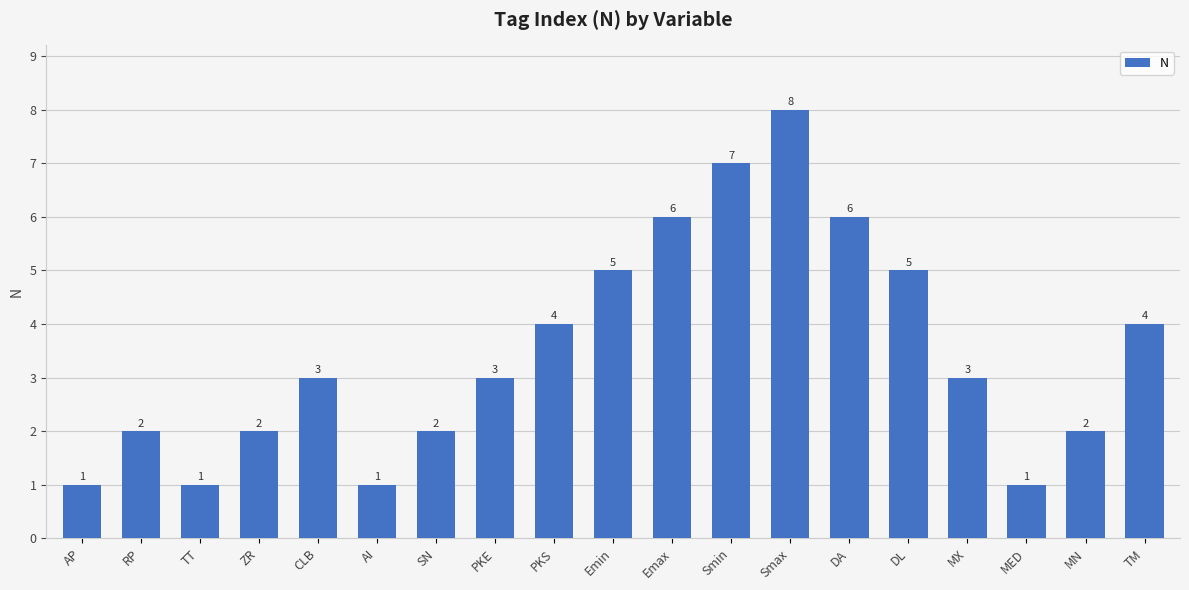

Reading left to right, transcribe all the data shown in this chart.

1	2	1	2	3	1	2	3	4	5	6	7	8	6	5	3	1	2	4